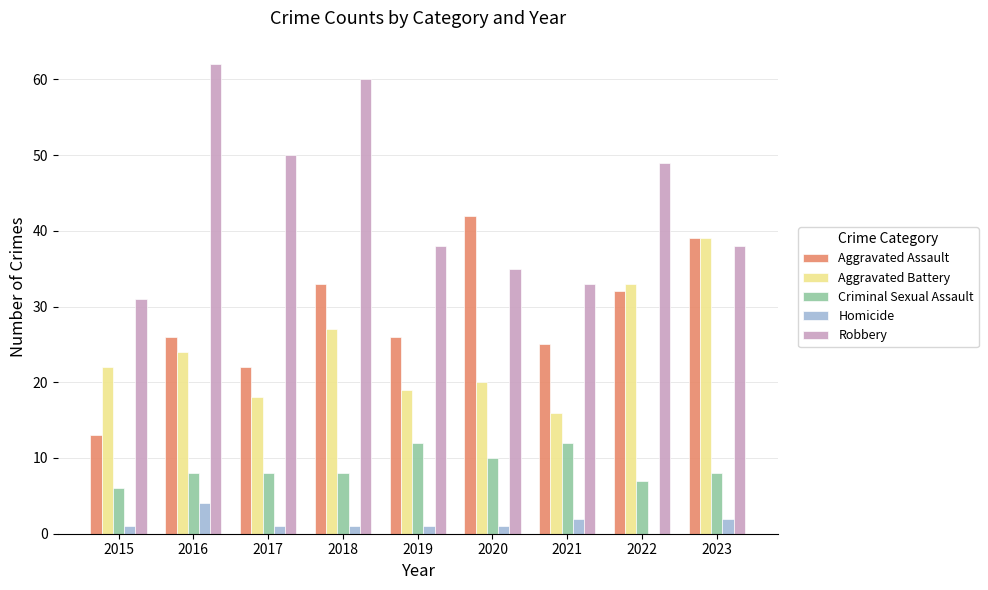

Reading left to right, list all the values displayed in this chart.

Aggravated Assault: 13	26	22	33	26	42	25	32	39
Aggravated Battery: 22	24	18	27	19	20	16	33	39
Criminal Sexual Assault: 6	8	8	8	12	10	12	7	8
Homicide: 1	4	1	1	1	1	2	0	2
Robbery: 31	62	50	60	38	35	33	49	38